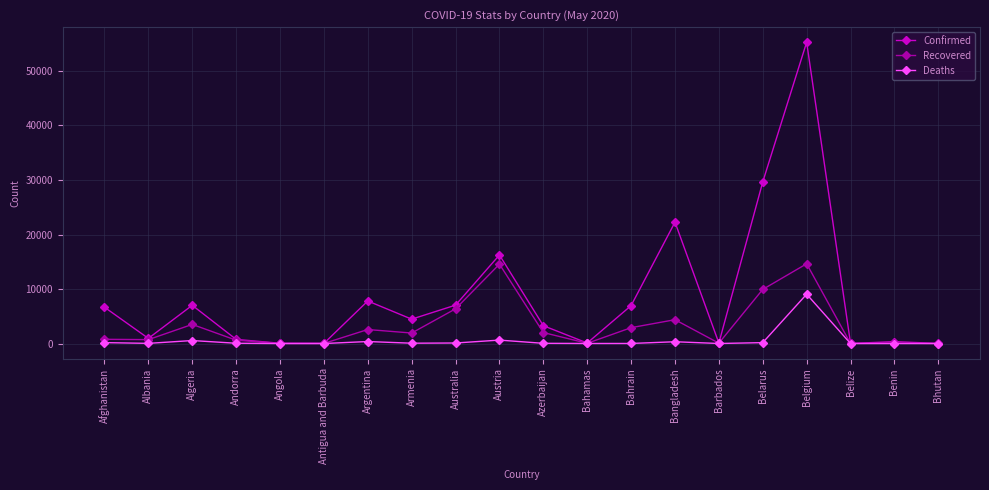

Rank the series by their maximum value, from highest to lowest.

Confirmed, Recovered, Deaths